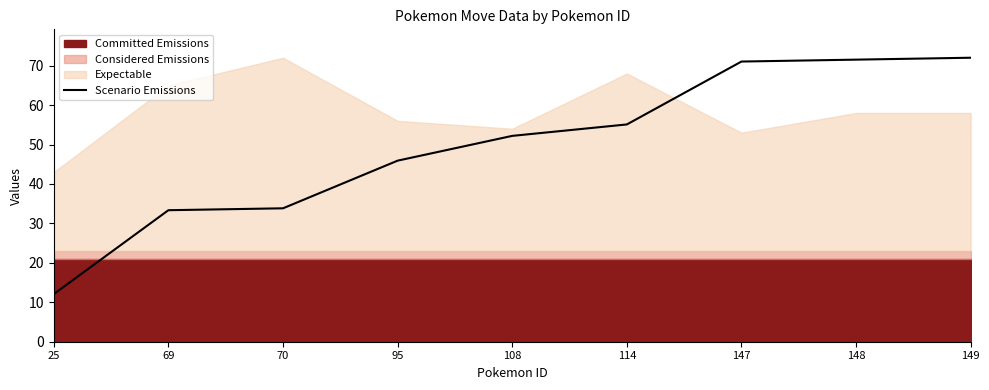

How many lines are shown in the chart?

1